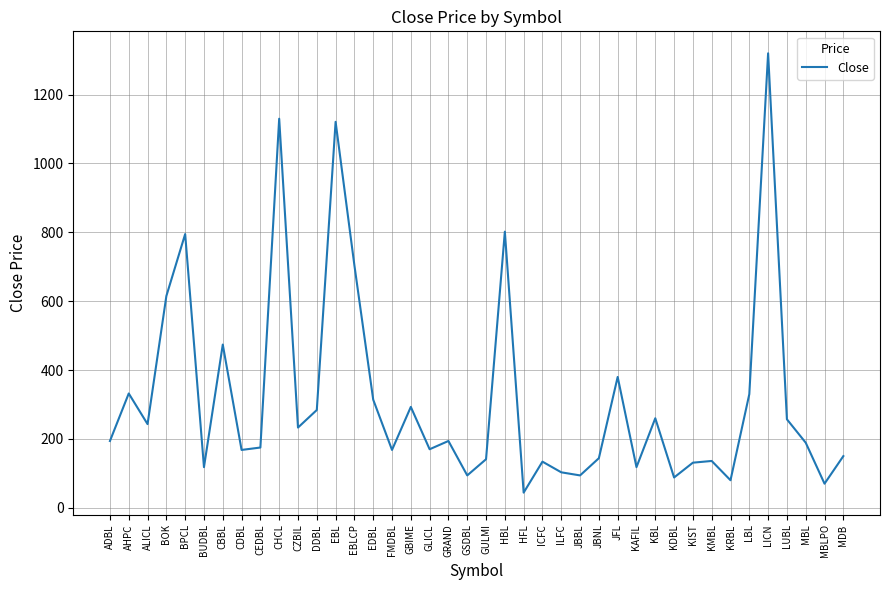

What position from the right is DDBL?

29